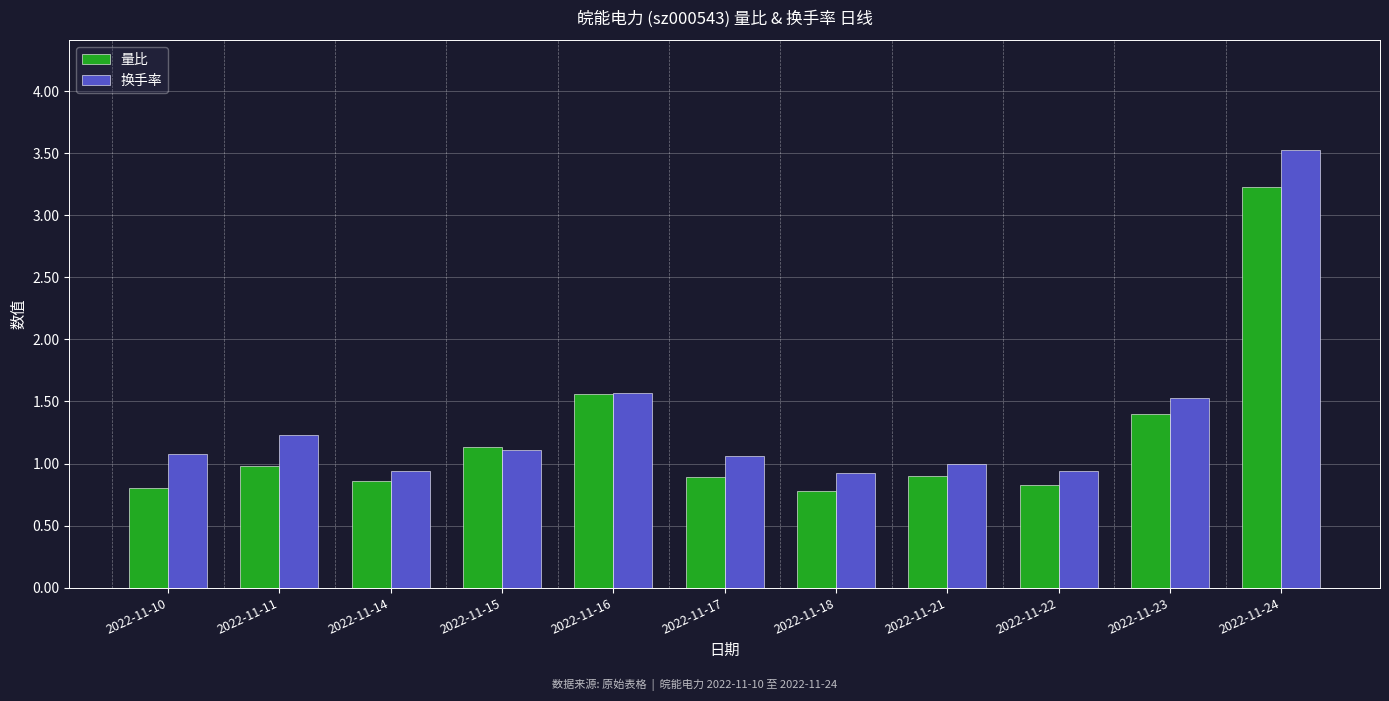

What is the maximum value for 量比?

3.2